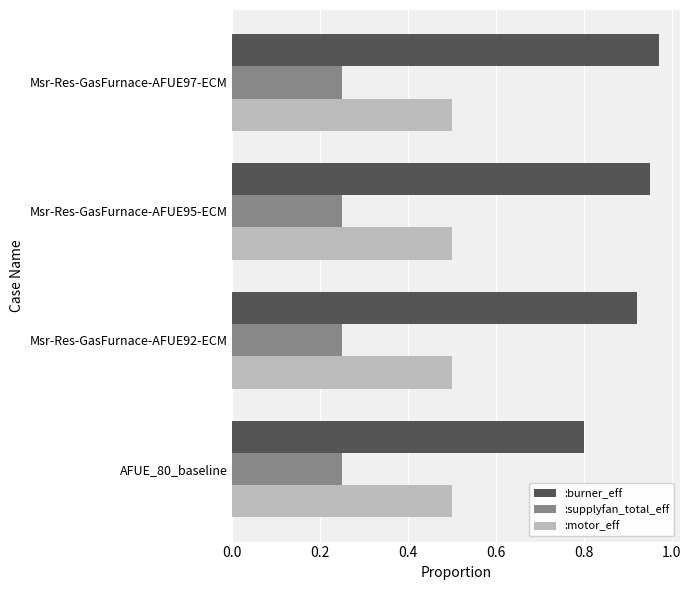

Which series has the largest total across all categories?

:burner_eff